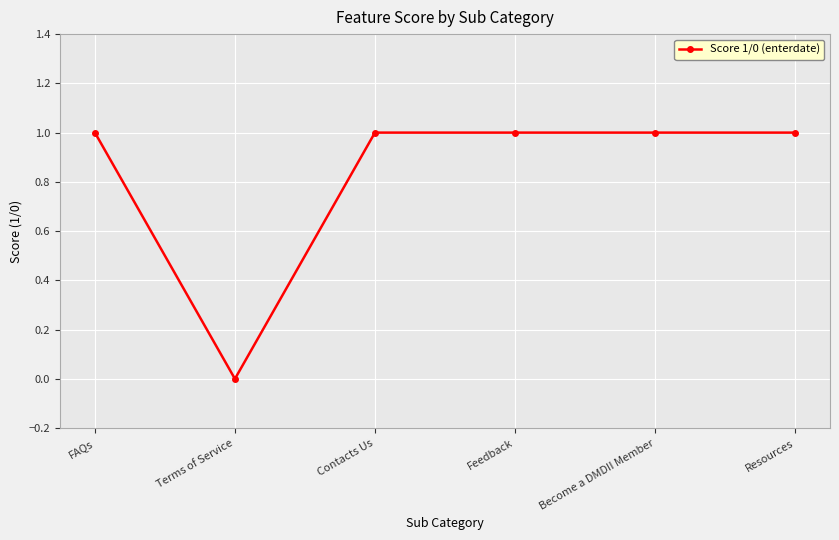

Reading left to right, transcribe all the data shown in this chart.

FAQs=1	Terms of Service=0	Contacts Us=1	Feedback=1	Become a DMDII Member=1	Resources=1